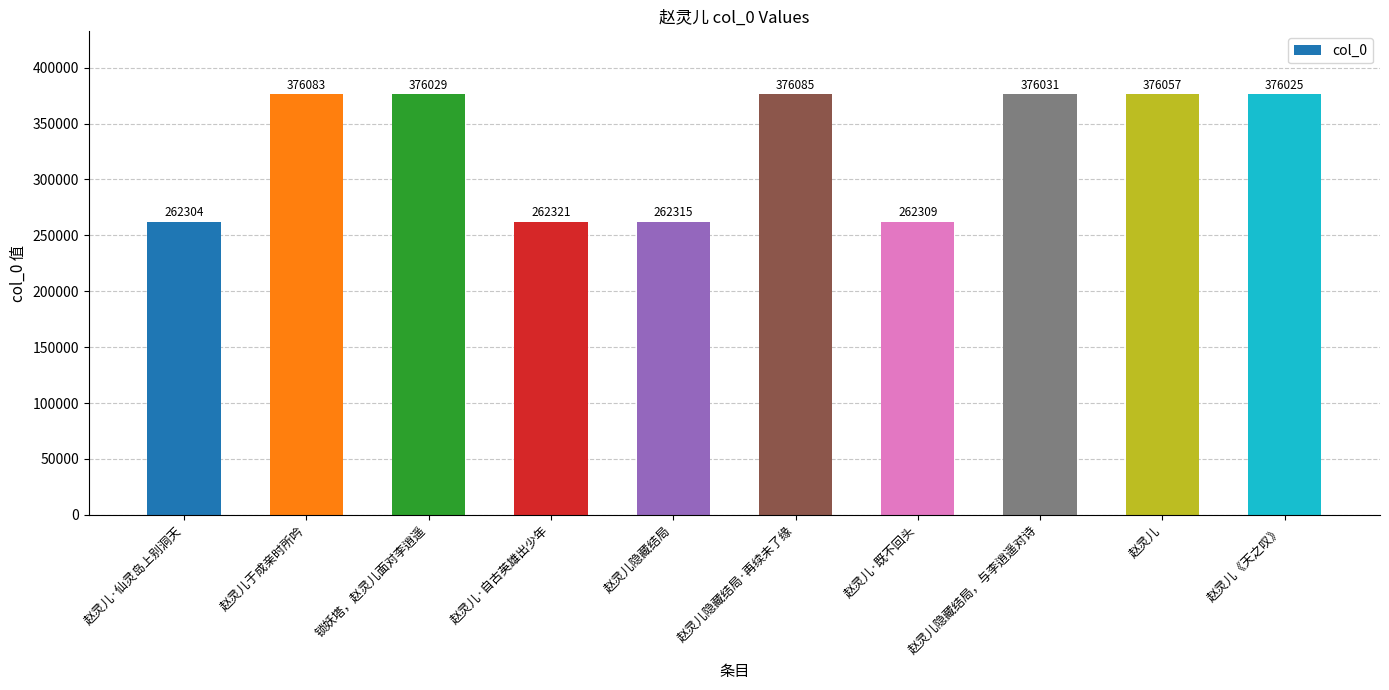

Does the chart contain any negative values?

No